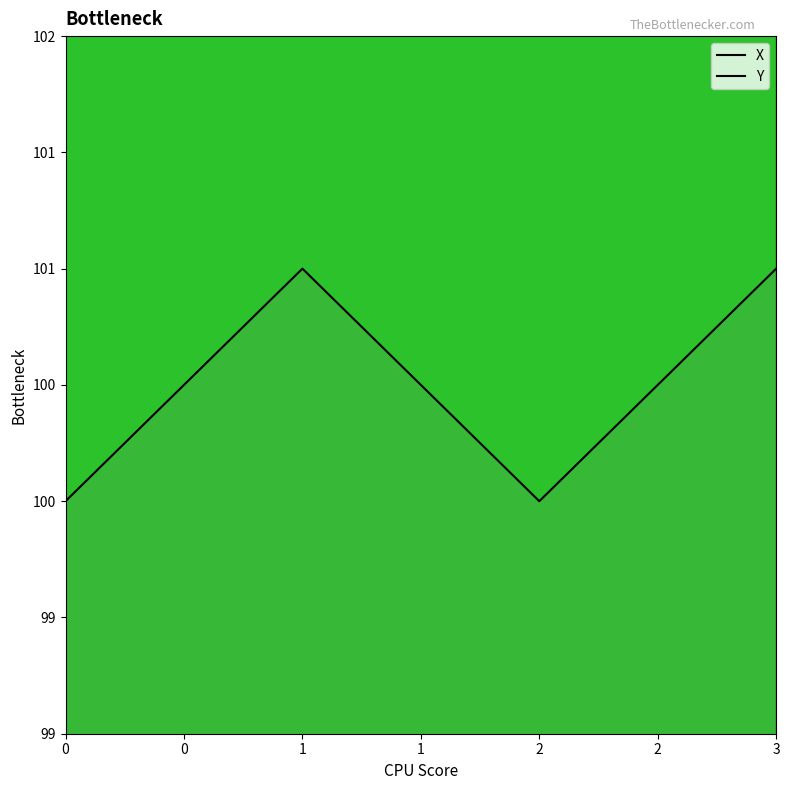

True or false: X and Y cross at least once.

False